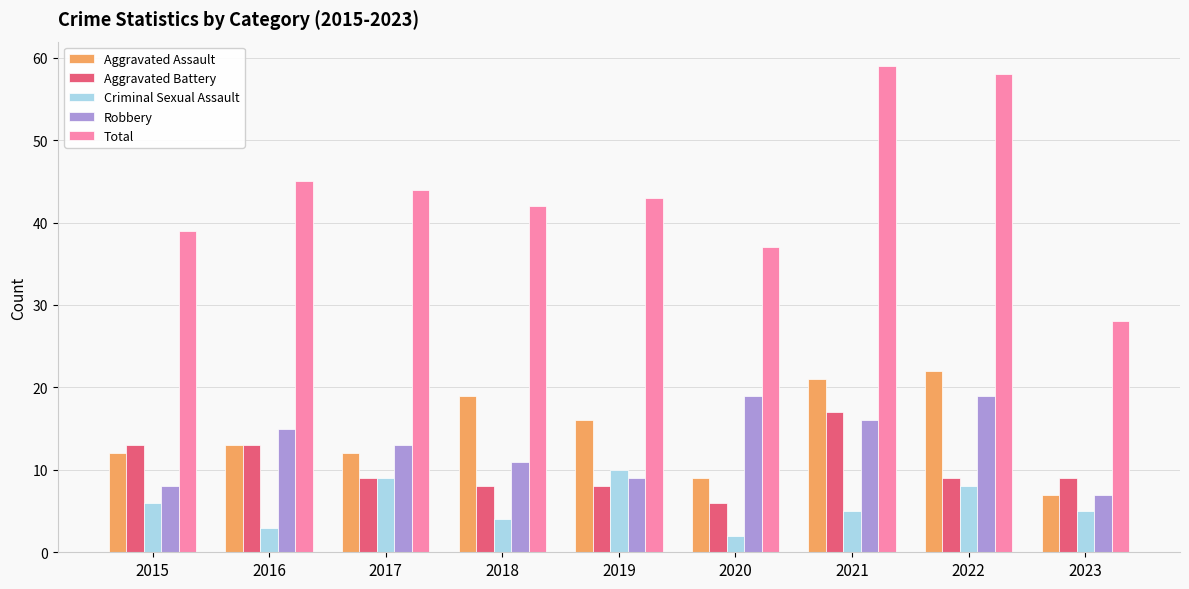

True or false: Robbery has a value of 8 at 2015.

True